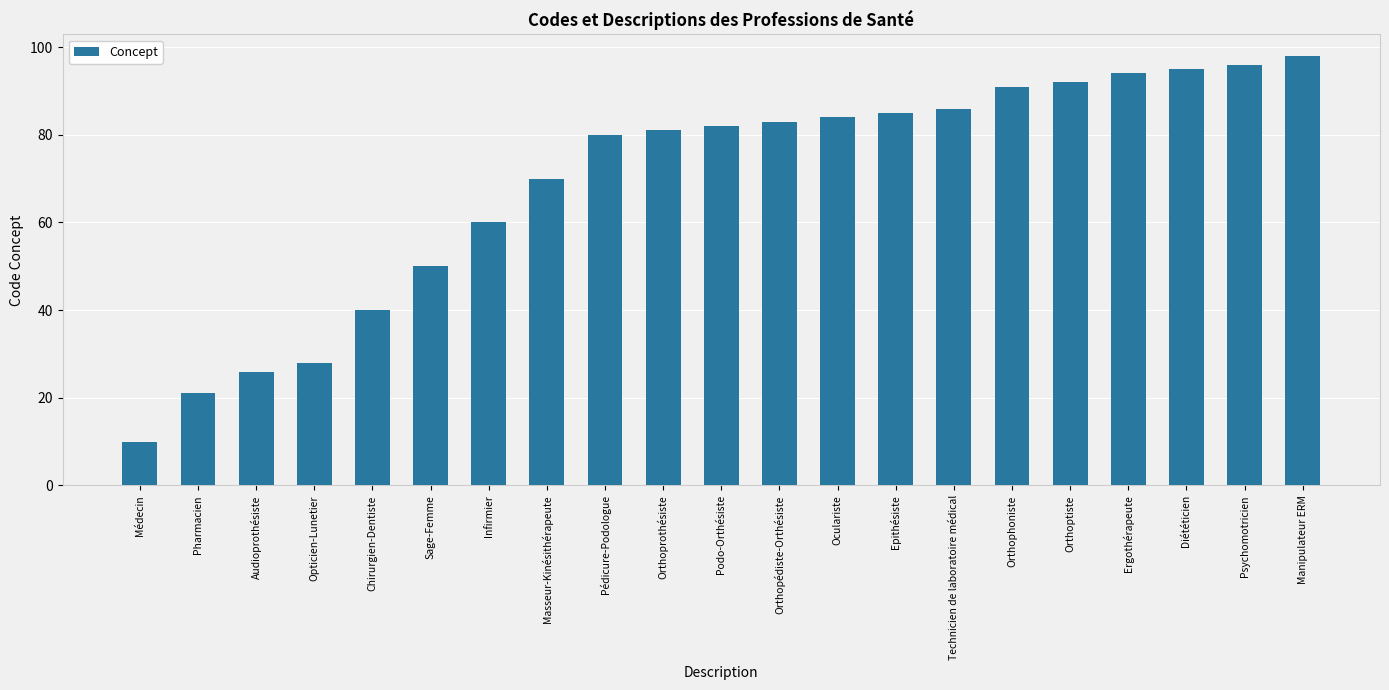

Between Psychomotricien and Ergothérapeute, which is larger?

Psychomotricien